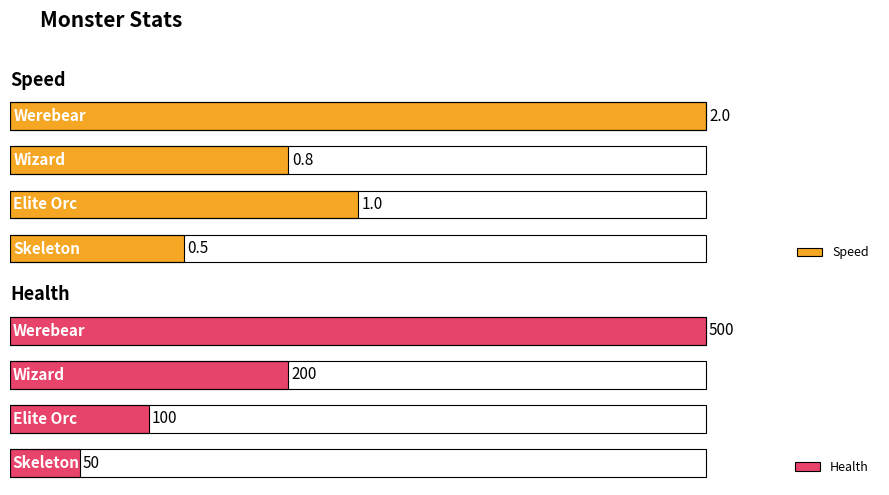

How many groups of bars are there?

4